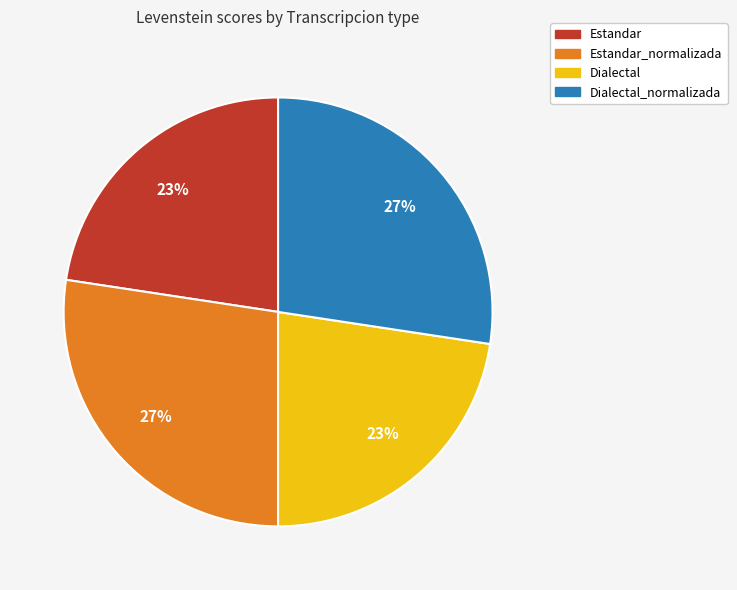

Is it true that Estandar_normalizada is 27% of the pie?

True